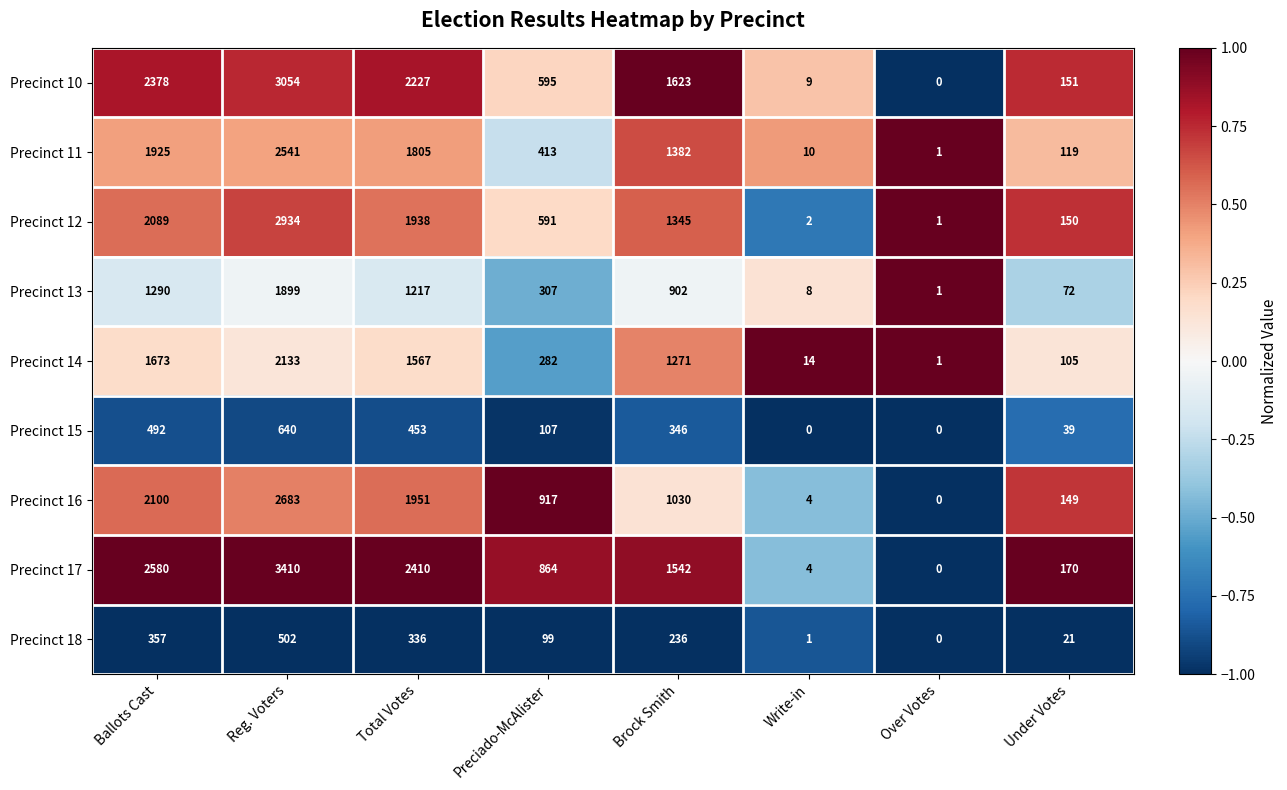

At which category is the sum across all series the highest?

Reg. Voters